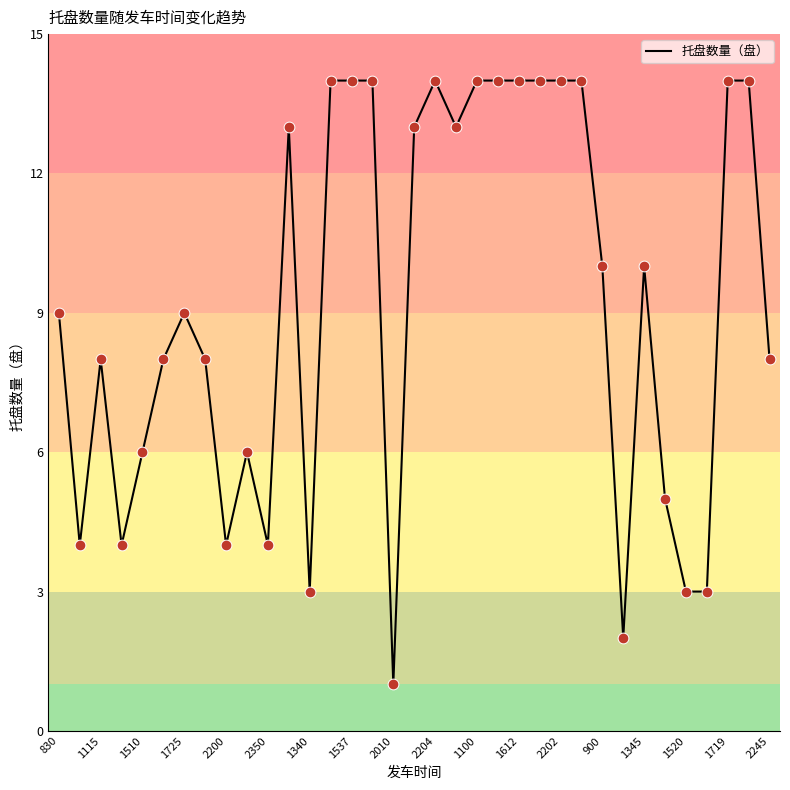

What is the difference between the maximum and minimum values?

13